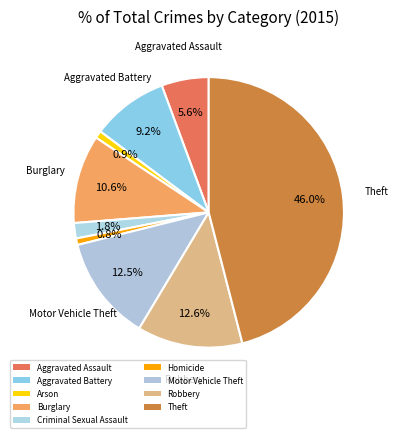

Count the number of slices in the pie.

9